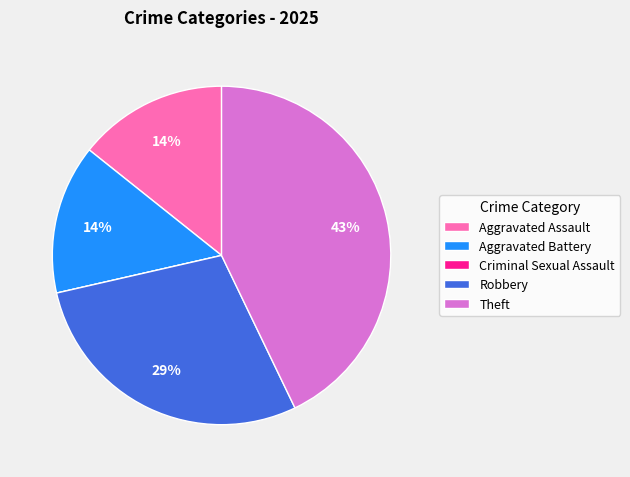

Is Robbery the majority of the pie?

No